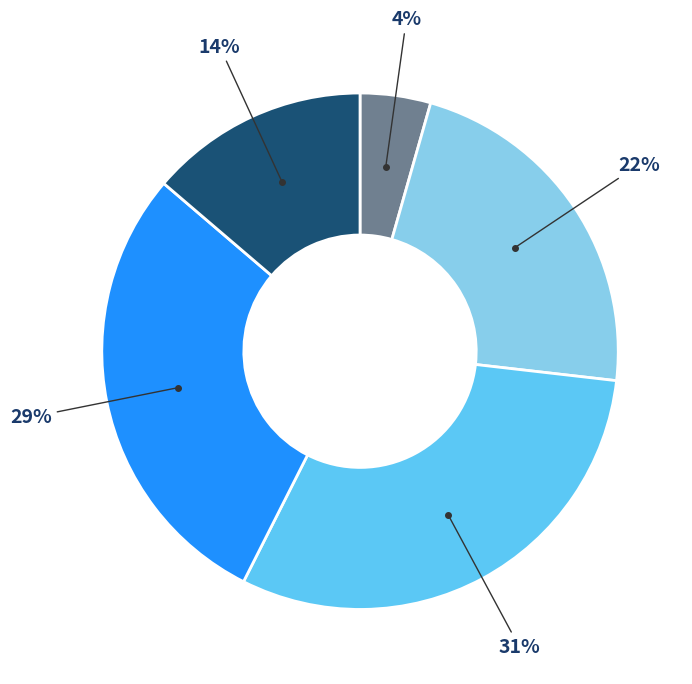

Is there any slice that represents more than half of the pie?

No